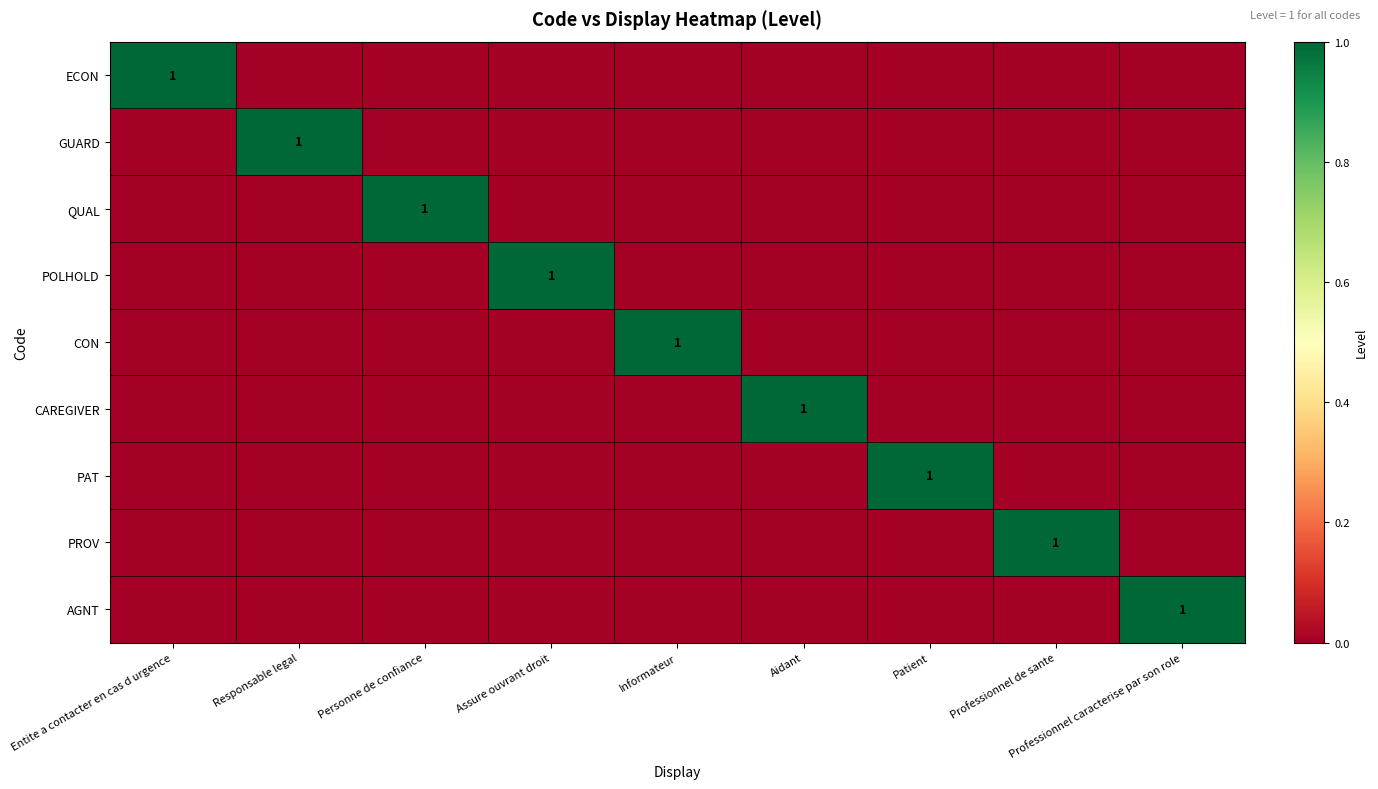

The value of POLHOLD at Assure ouvrant droit is 1. True or false?

True